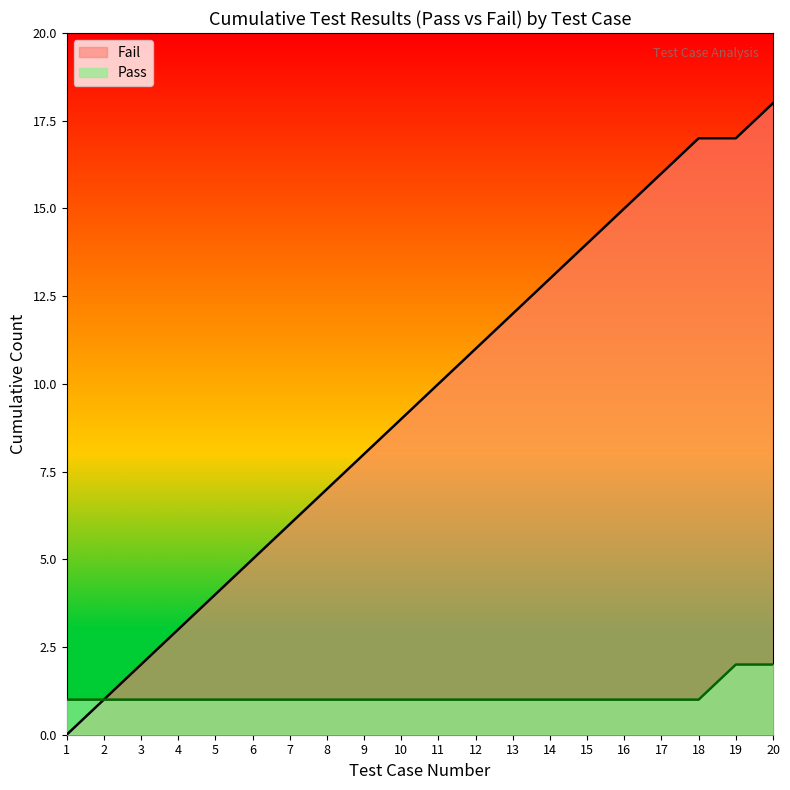

Which has a higher value, 20 or 17?

20